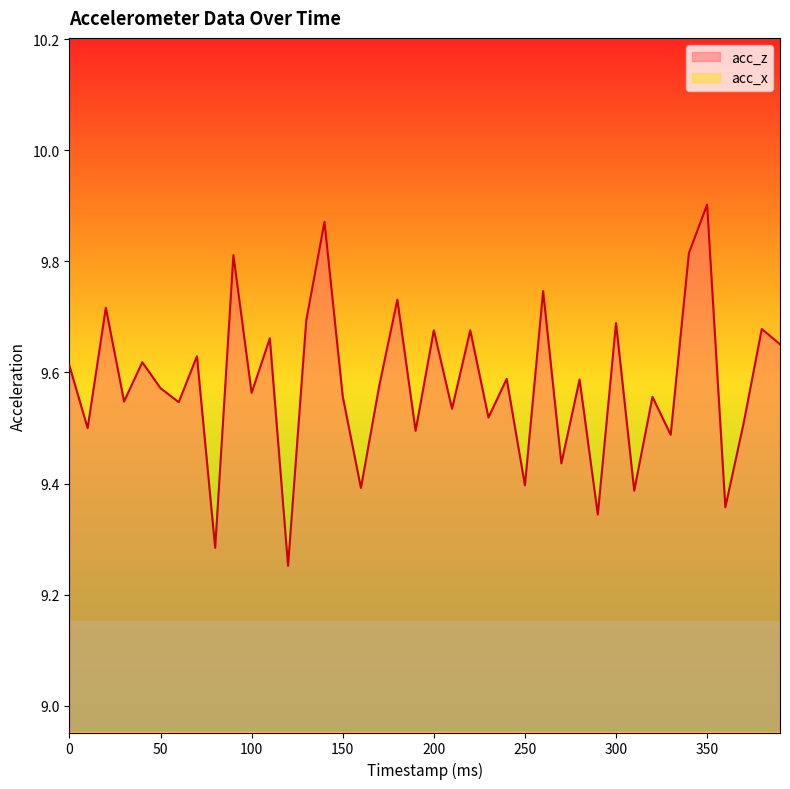

At which category is the sum across all series the highest?

90